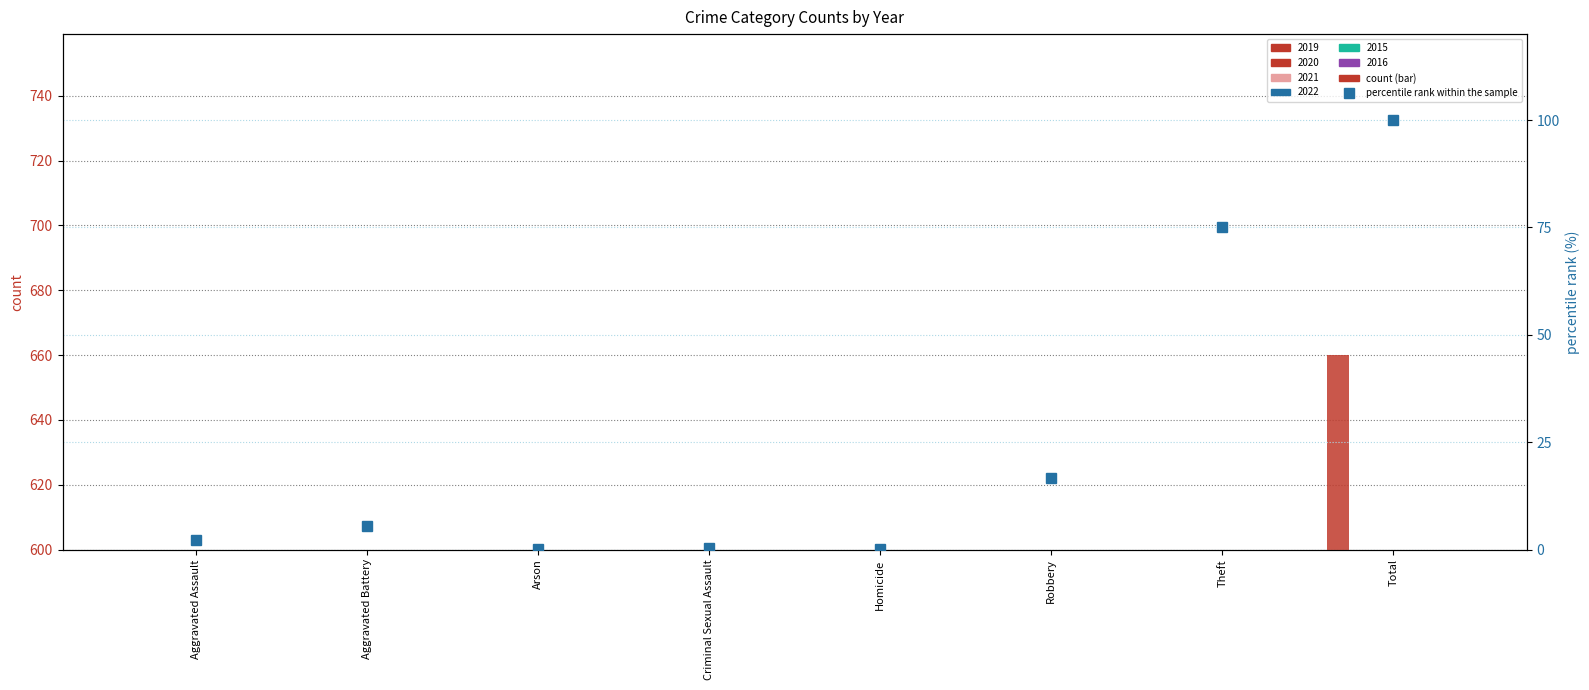

What is the label of the 2nd bar from the left?

Aggravated Battery